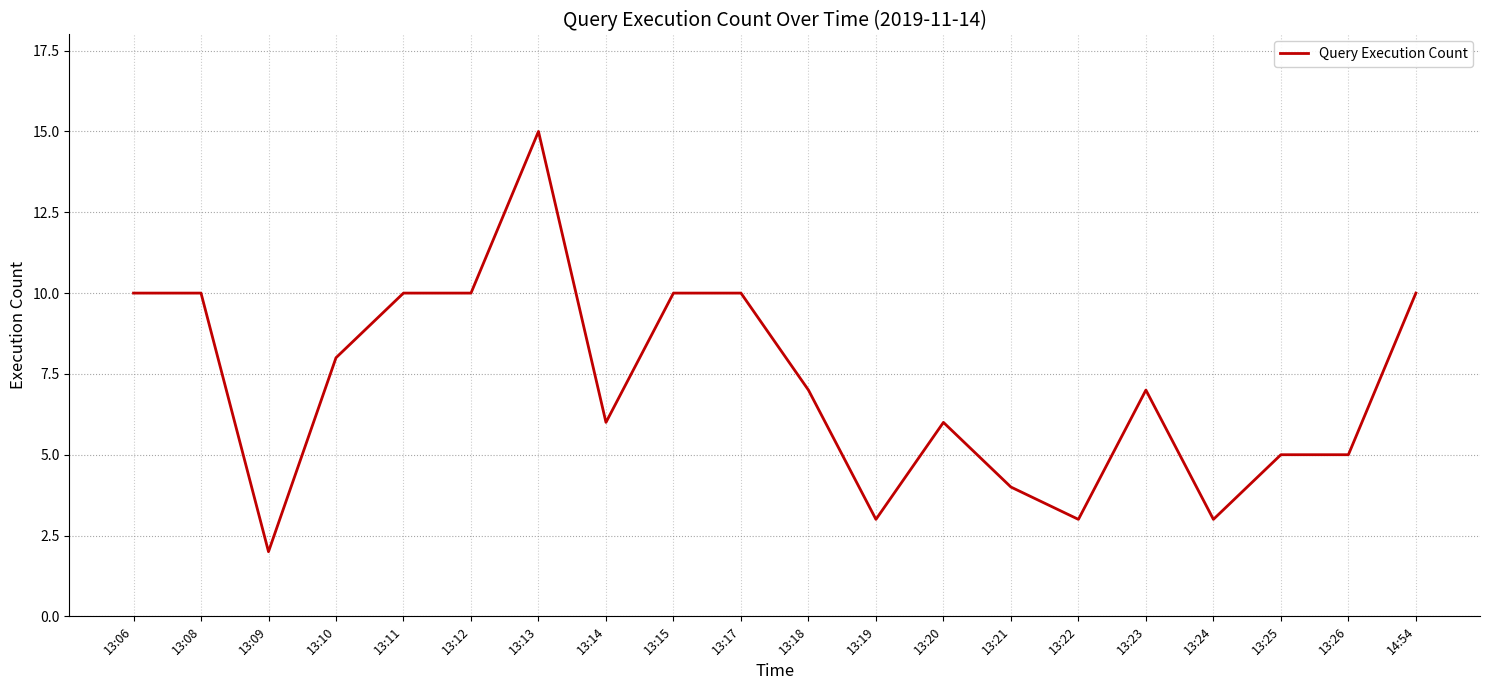

What position from the right is 13:22?

6